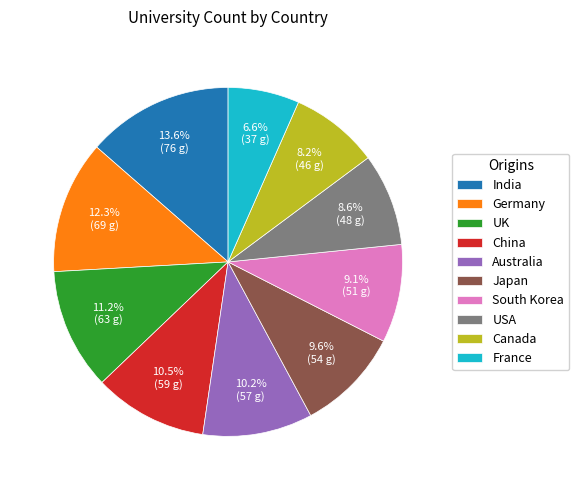

To the nearest percent, what is the difference between the Japan and China slice percentages?

1%